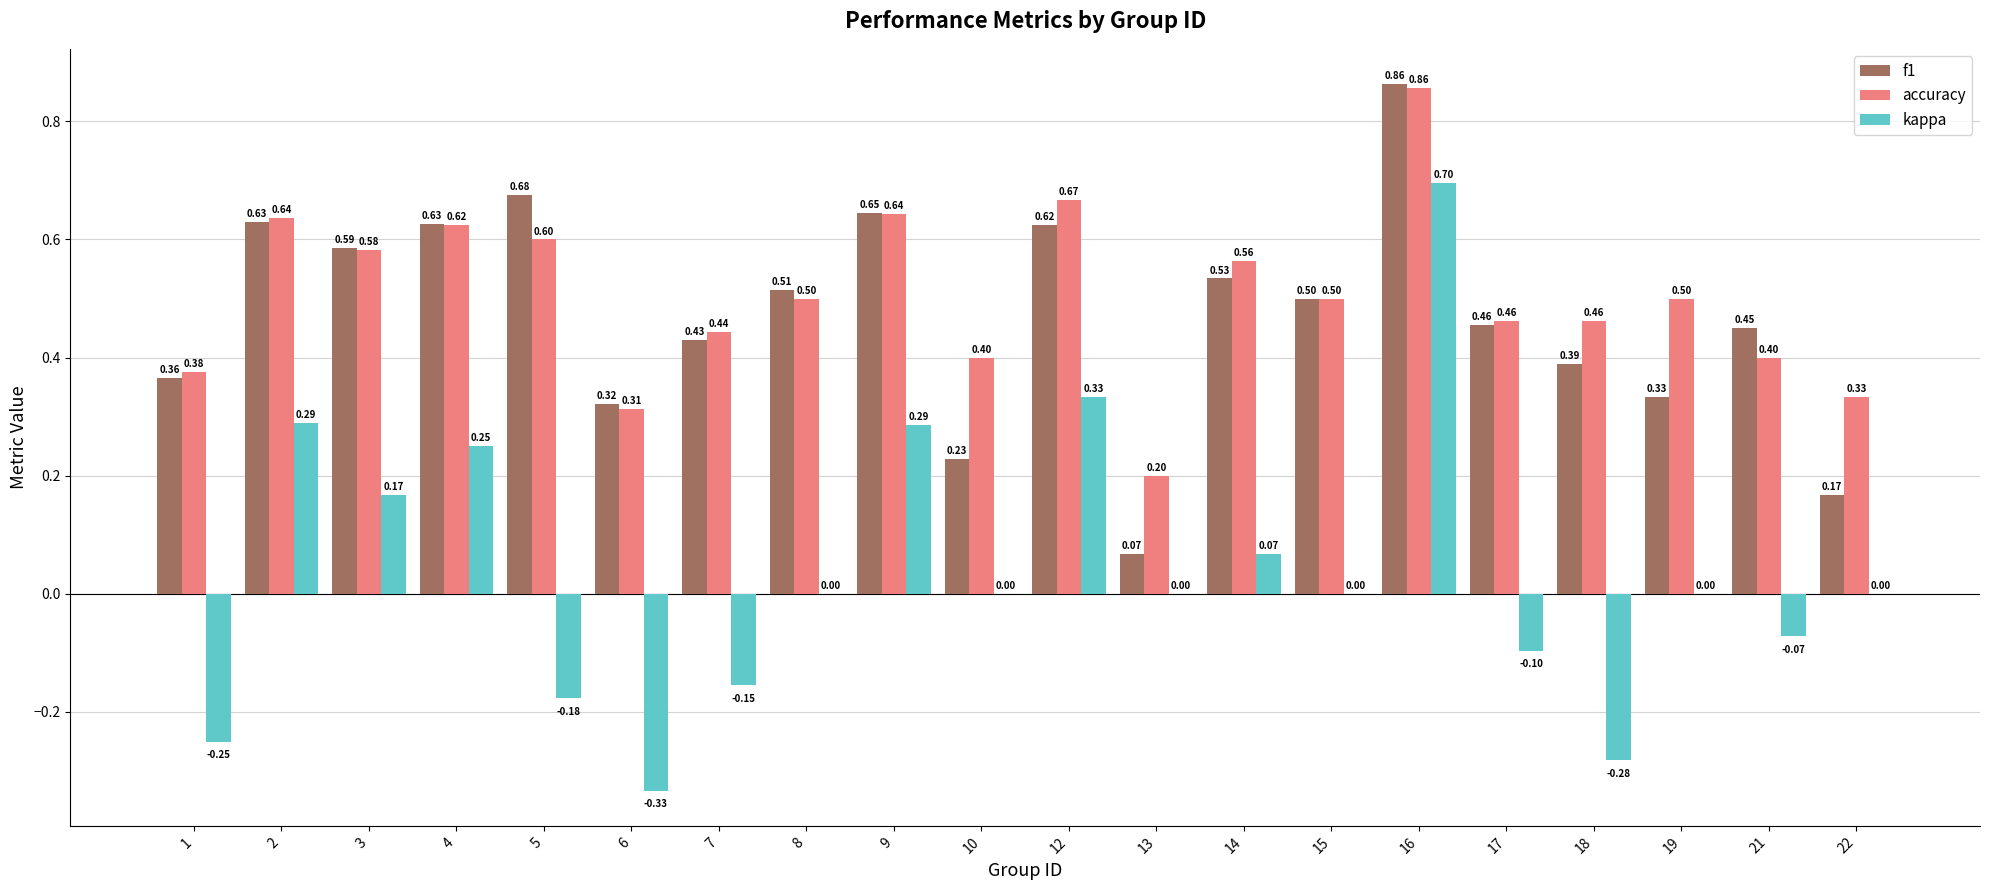

What are all the series names shown in the legend?

f1, accuracy, kappa